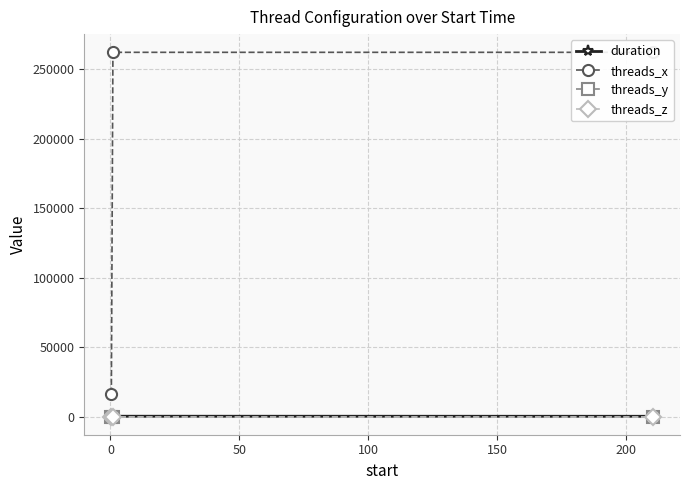

Which series has the largest total across all categories?

threads_x